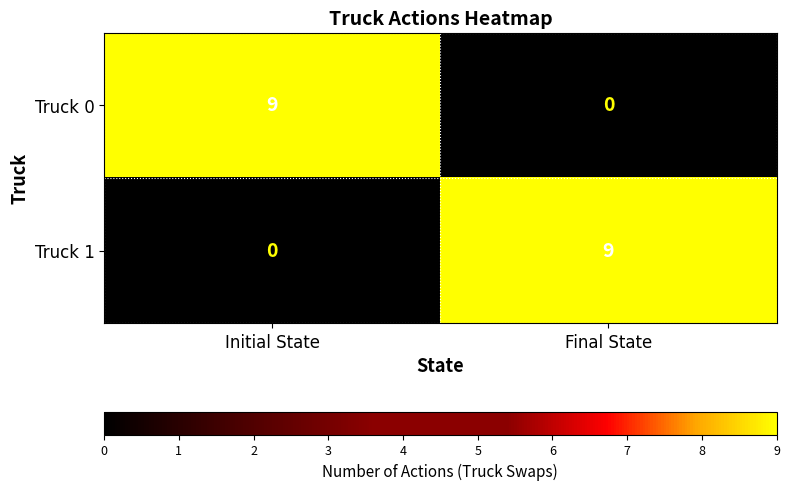

What is the total value across all series at Initial State?

9